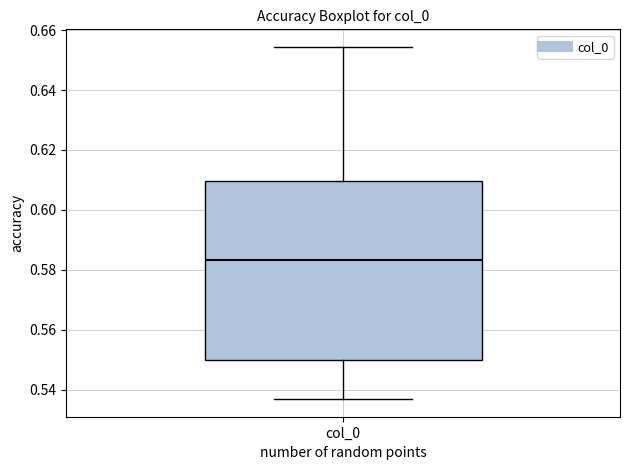

Where is the lower edge of the box for col_0 on the y-axis? The values are not printed on the chart, so give them approximately, as read against the axis.

0.550